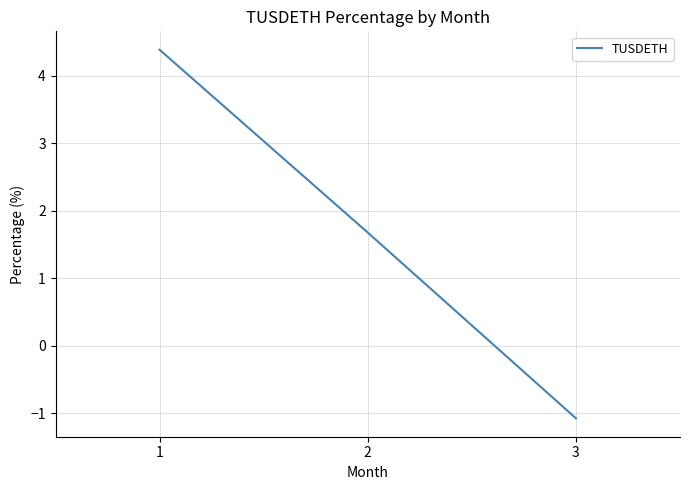

The value at 1 is 4.4. True or false?

True